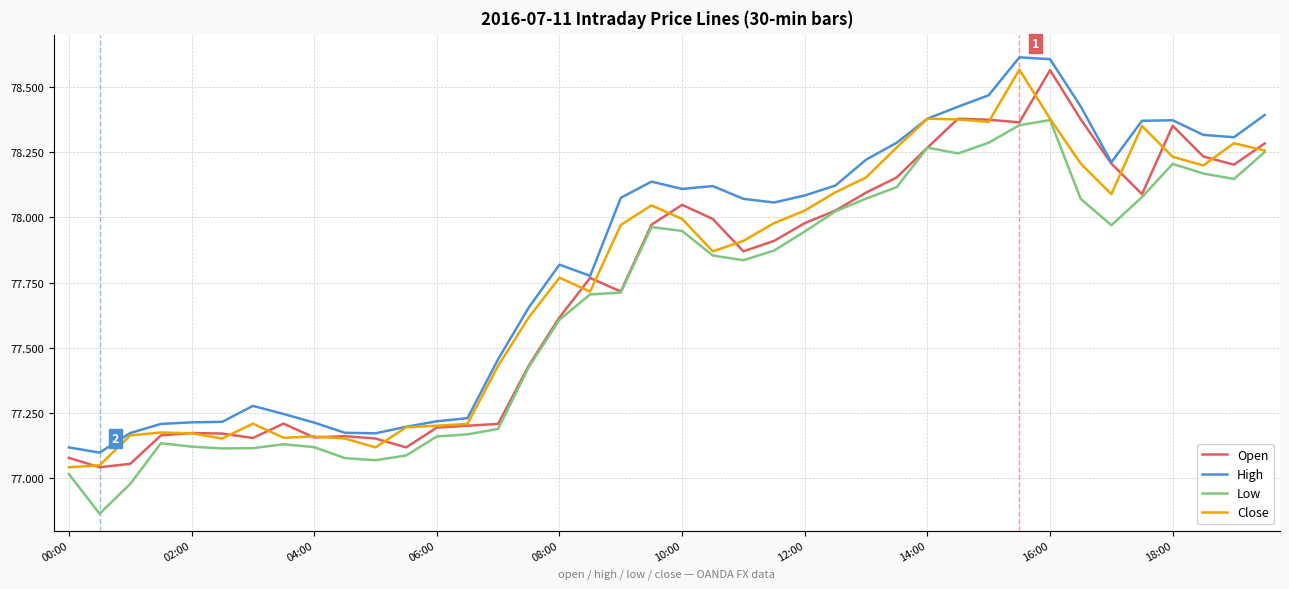

True or false: Low and High cross at least once.

False